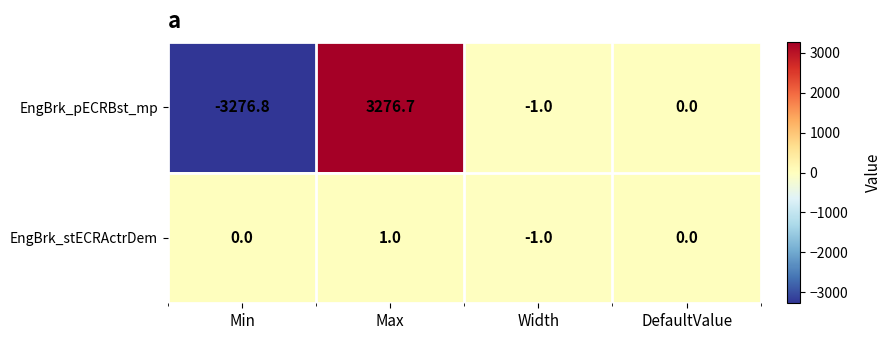

Rank the series by their average value, from lowest to highest.

EngBrk_pECRBst_mp, EngBrk_stECRActrDem